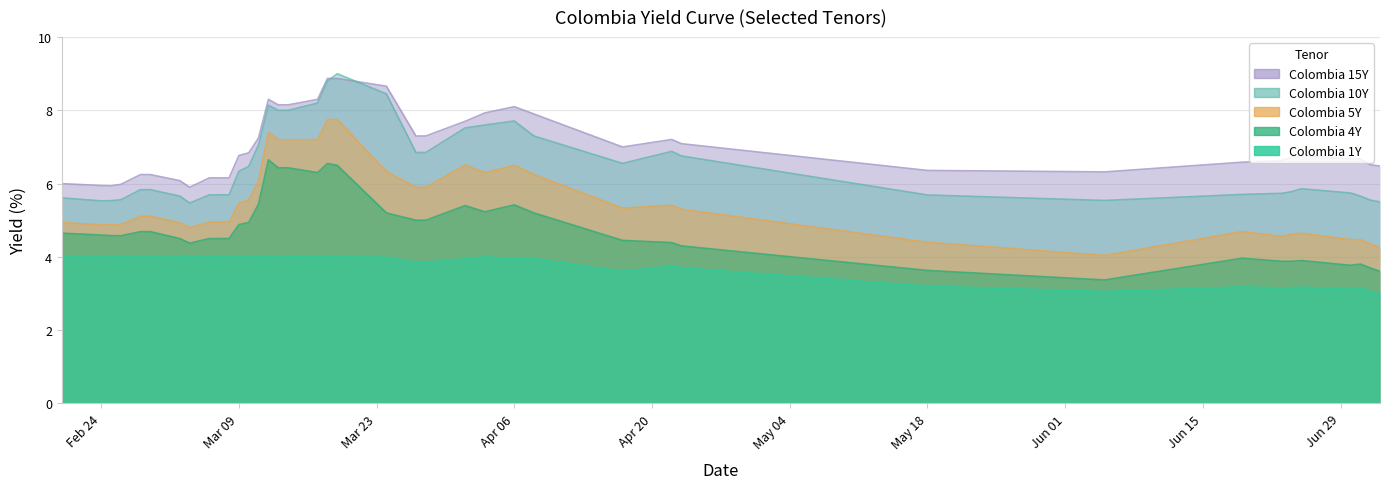

What position from the left is 2020-02-26?

4